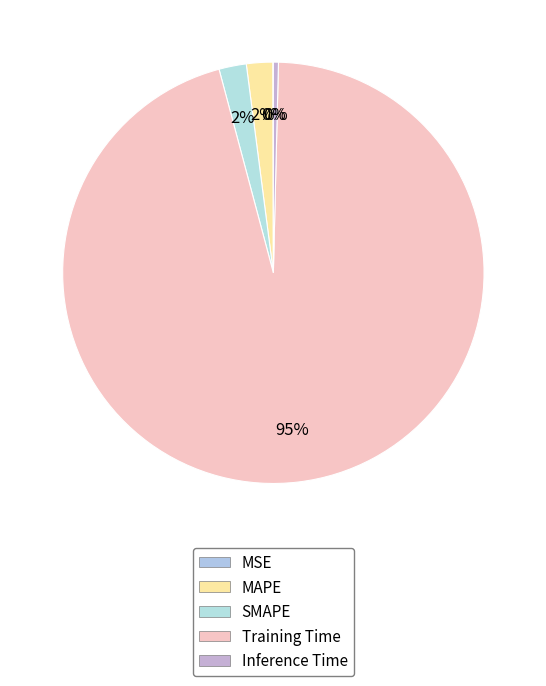

What is the majority slice?

Training Time